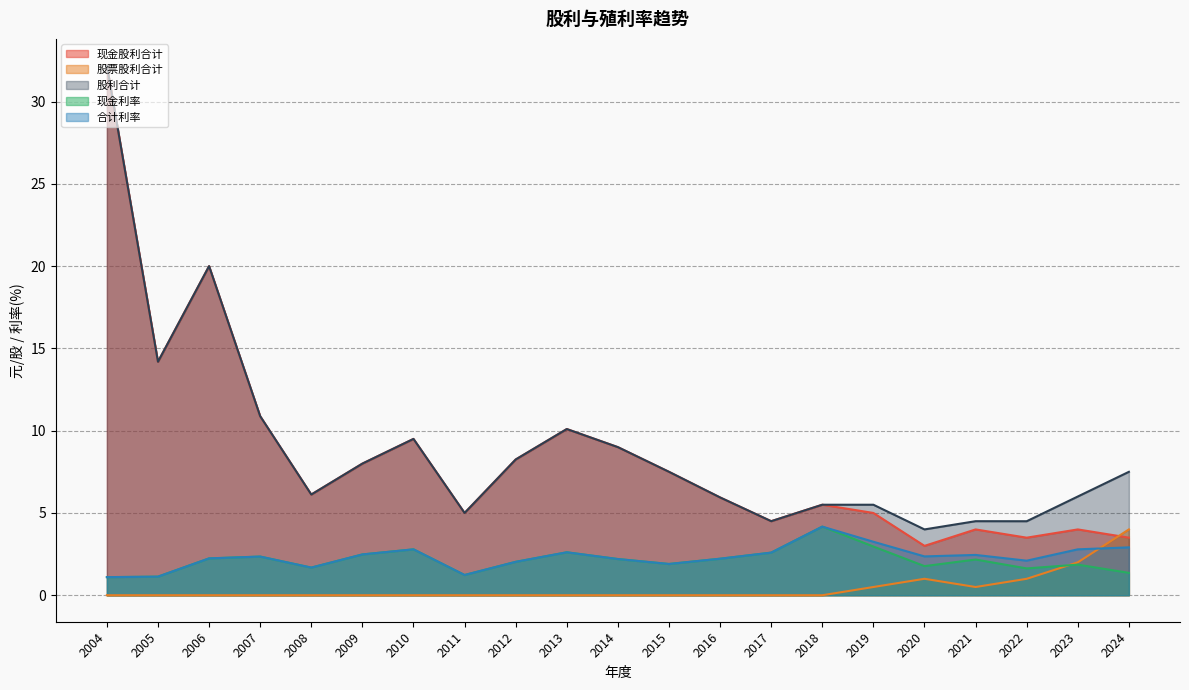

At which category is the sum across all series the highest?

2004